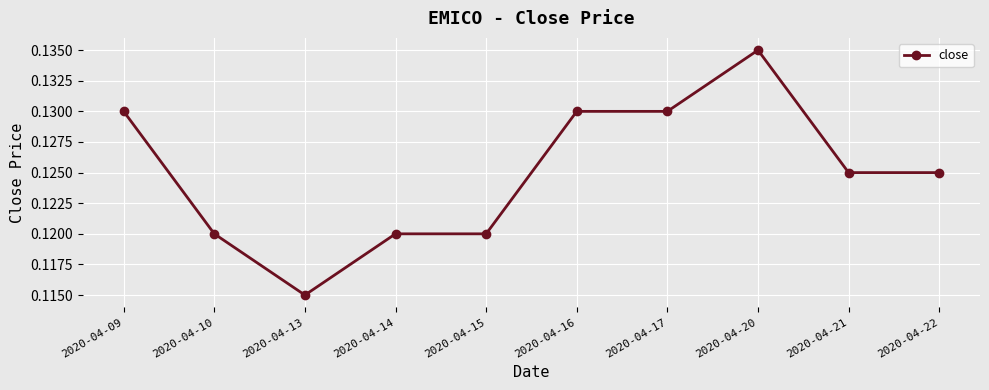

At which label is the value closest to 0?

2020-04-13